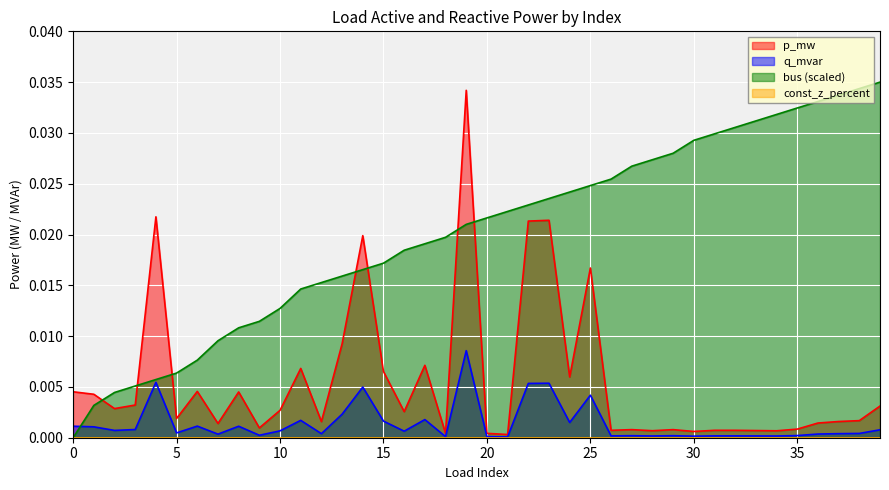

The value of q_mvar at 30 is 0.0. True or false?

True